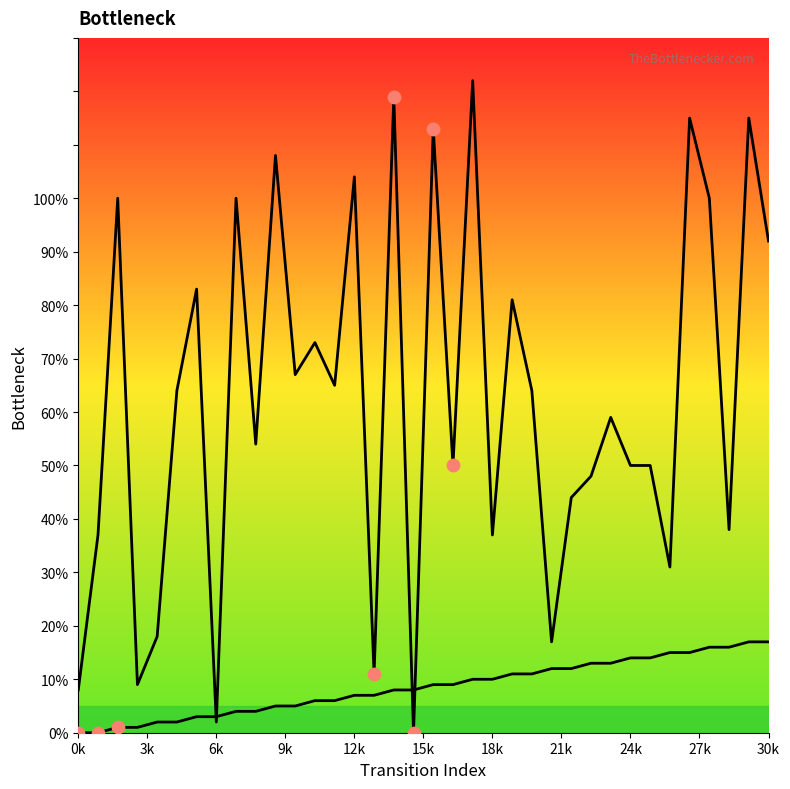

Which series has the largest Y range (max minus min)?

destination_state